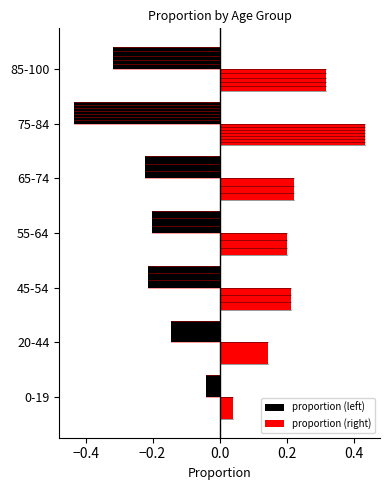

What are all the series names shown in the legend?

proportion (left), proportion (right)